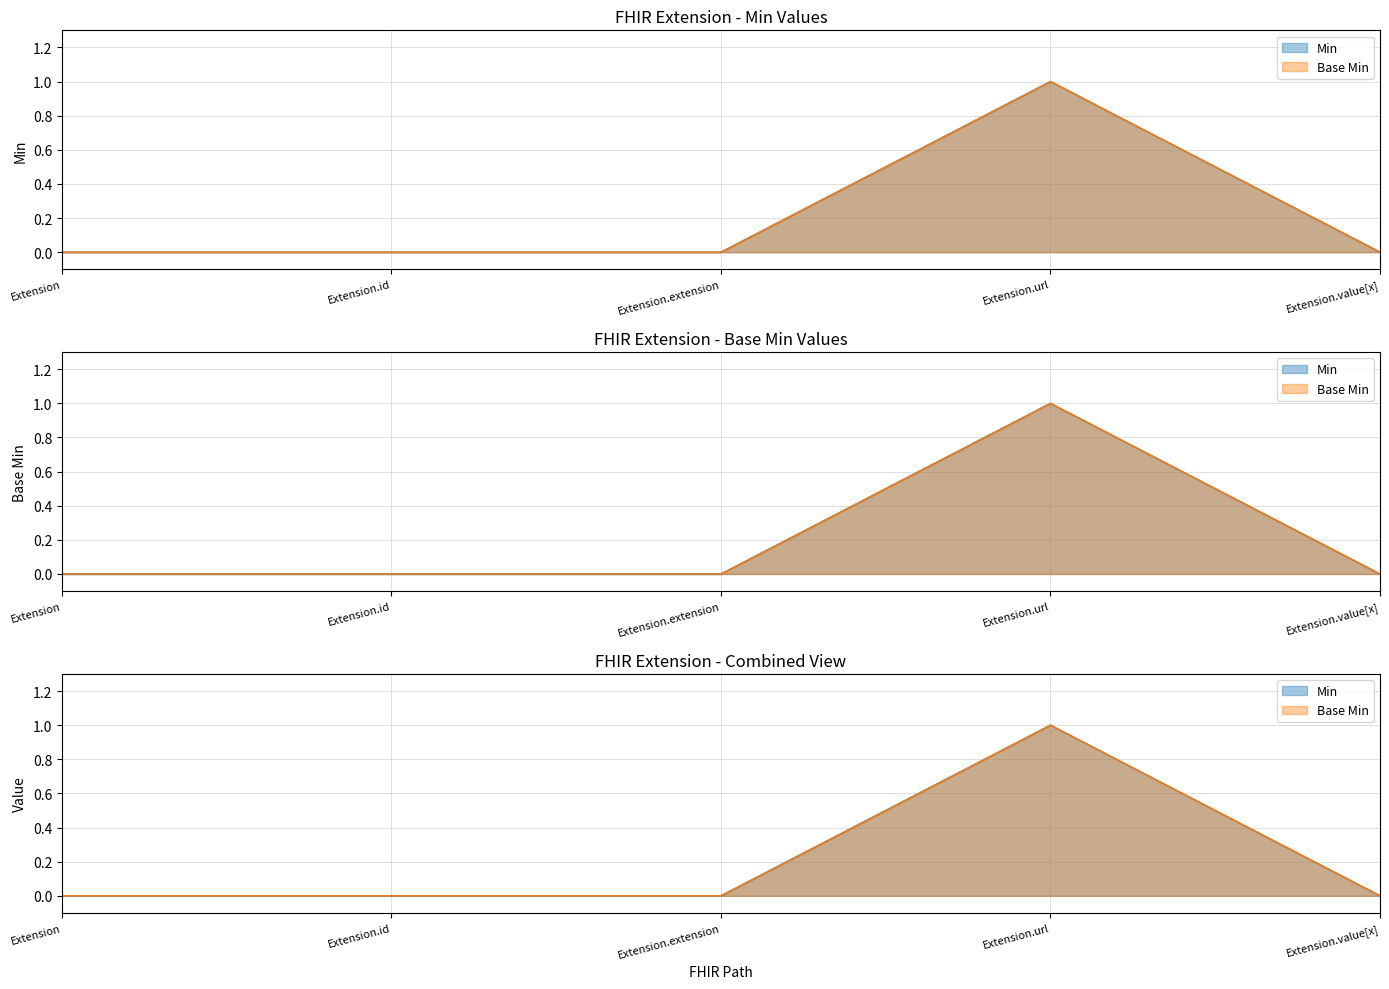

The Min series shows 0 at Extension.id. True or false?

True